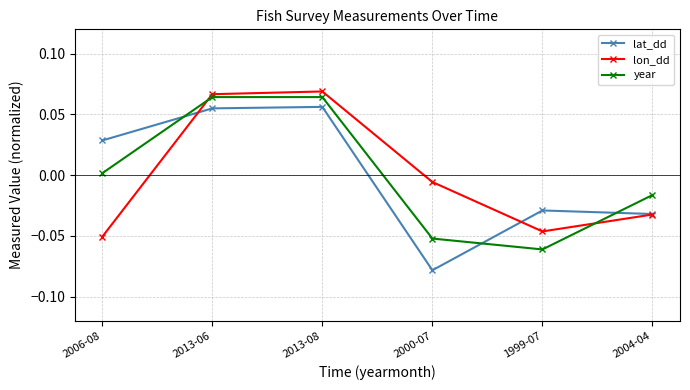

Which label corresponds to the smallest value in the chart?

2000-07